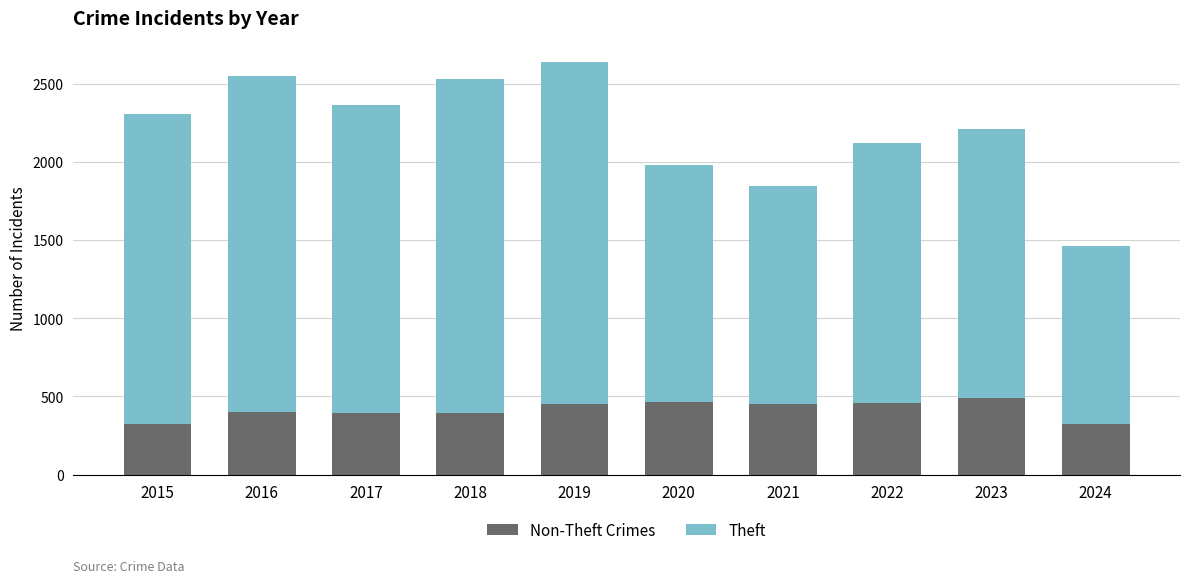

What is the total value across all series at 2021?

1844